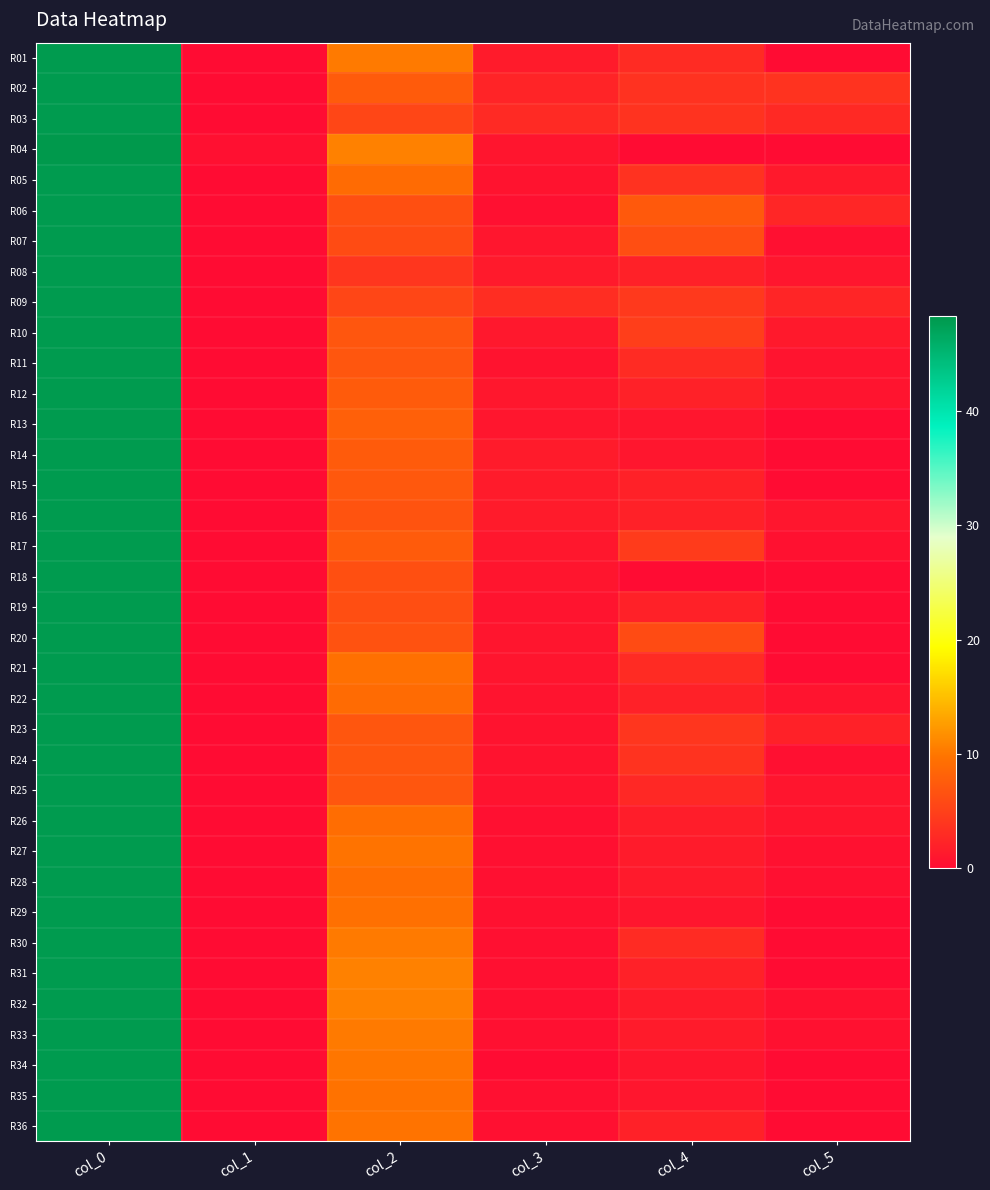

Reading left to right, extract all data points from this chart.

R01: col_0=48.0	col_1=0.0	col_2=10.2	col_3=1.5	col_4=3.0	col_5=0.0
R02: col_0=48.0	col_1=0.0	col_2=7.5	col_3=2.3	col_4=3.7	col_5=3.8
R03: col_0=48.0	col_1=0.0	col_2=5.5	col_3=2.9	col_4=3.8	col_5=2.8
R04: col_0=48.3	col_1=0.5	col_2=10.7	col_3=0.9	col_4=0.0	col_5=0.0
R05: col_0=48.0	col_1=0.0	col_2=9.0	col_3=0.7	col_4=3.7	col_5=1.2
R06: col_0=48.0	col_1=0.0	col_2=6.3	col_3=0.5	col_4=7.3	col_5=2.5
R07: col_0=48.0	col_1=0.0	col_2=6.0	col_3=1.0	col_4=6.2	col_5=0.4
R08: col_0=48.0	col_1=0.0	col_2=4.0	col_3=1.4	col_4=2.0	col_5=1.0
R09: col_0=48.0	col_1=0.0	col_2=5.5	col_3=3.2	col_4=4.3	col_5=2.4
R10: col_0=48.0	col_1=0.0	col_2=7.0	col_3=1.2	col_4=4.8	col_5=1.3
R11: col_0=48.0	col_1=0.0	col_2=7.0	col_3=0.7	col_4=3.0	col_5=0.8
R12: col_0=48.0	col_1=0.0	col_2=7.5	col_3=1.1	col_4=2.0	col_5=0.8
R13: col_0=48.0	col_1=0.0	col_2=8.0	col_3=1.0	col_4=1.0	col_5=0.0
R14: col_0=48.0	col_1=0.0	col_2=7.5	col_3=1.5	col_4=1.0	col_5=0.0
R15: col_0=48.0	col_1=0.0	col_2=7.2	col_3=1.5	col_4=2.0	col_5=0.0
R16: col_0=48.0	col_1=0.0	col_2=6.8	col_3=1.5	col_4=2.0	col_5=1.0
R17: col_0=48.0	col_1=0.0	col_2=7.5	col_3=1.1	col_4=4.5	col_5=0.5
R18: col_0=48.0	col_1=0.0	col_2=6.3	col_3=0.9	col_4=0.0	col_5=0.0
R19: col_0=48.0	col_1=0.0	col_2=6.2	col_3=0.8	col_4=2.0	col_5=0.0
R20: col_0=48.0	col_1=0.0	col_2=6.7	col_3=0.9	col_4=6.0	col_5=0.0
R21: col_0=48.0	col_1=0.0	col_2=9.5	col_3=0.9	col_4=3.0	col_5=0.0
R22: col_0=48.0	col_1=0.0	col_2=9.0	col_3=0.8	col_4=2.0	col_5=0.8
R23: col_0=48.0	col_1=0.0	col_2=7.0	col_3=0.7	col_4=4.0	col_5=2.0
R24: col_0=48.0	col_1=0.0	col_2=7.0	col_3=0.7	col_4=3.8	col_5=0.4
R25: col_0=48.0	col_1=0.0	col_2=7.0	col_3=0.7	col_4=2.7	col_5=0.9
R26: col_0=48.0	col_1=0.0	col_2=9.2	col_3=0.4	col_4=1.7	col_5=0.9
R27: col_0=48.0	col_1=0.0	col_2=9.8	col_3=0.4	col_4=1.5	col_5=0.5
R28: col_0=48.0	col_1=0.0	col_2=9.2	col_3=0.4	col_4=1.3	col_5=0.5
R29: col_0=48.0	col_1=0.0	col_2=9.5	col_3=0.5	col_4=1.0	col_5=0.0
R30: col_0=48.0	col_1=0.0	col_2=10.2	col_3=0.4	col_4=3.0	col_5=0.0
R31: col_0=48.0	col_1=0.0	col_2=10.7	col_3=0.5	col_4=2.0	col_5=0.0
R32: col_0=48.0	col_1=0.0	col_2=10.8	col_3=0.4	col_4=1.5	col_5=0.5
R33: col_0=48.0	col_1=0.0	col_2=10.2	col_3=0.4	col_4=1.5	col_5=0.5
R34: col_0=48.0	col_1=0.0	col_2=10.0	col_3=0.0	col_4=1.0	col_5=0.0
R35: col_0=48.0	col_1=0.0	col_2=9.7	col_3=0.5	col_4=1.0	col_5=0.0
R36: col_0=48.0	col_1=0.0	col_2=9.8	col_3=0.4	col_4=2.0	col_5=0.0